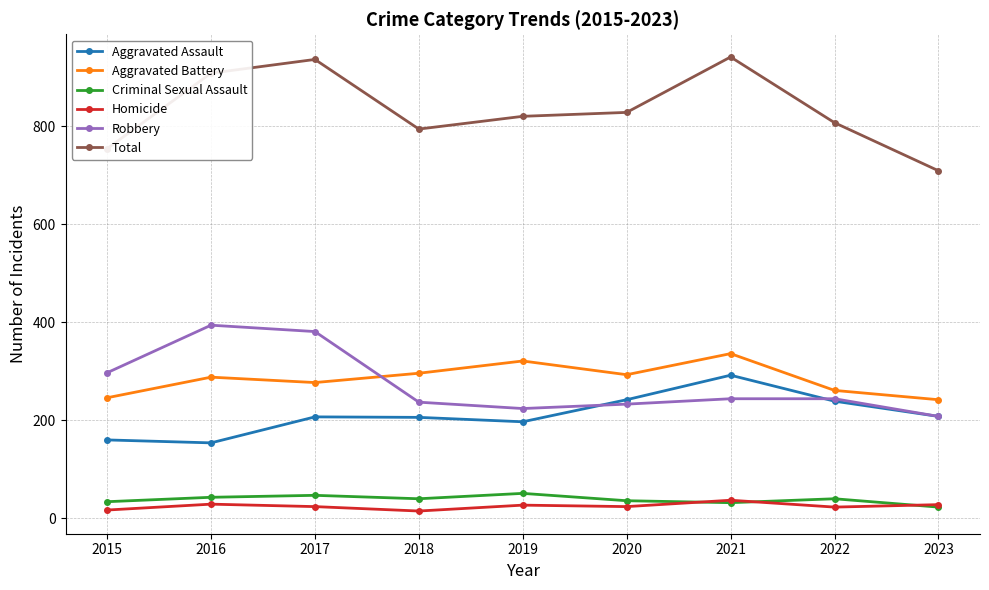

True or false: Aggravated Battery has a value of 68 at 2019.

False